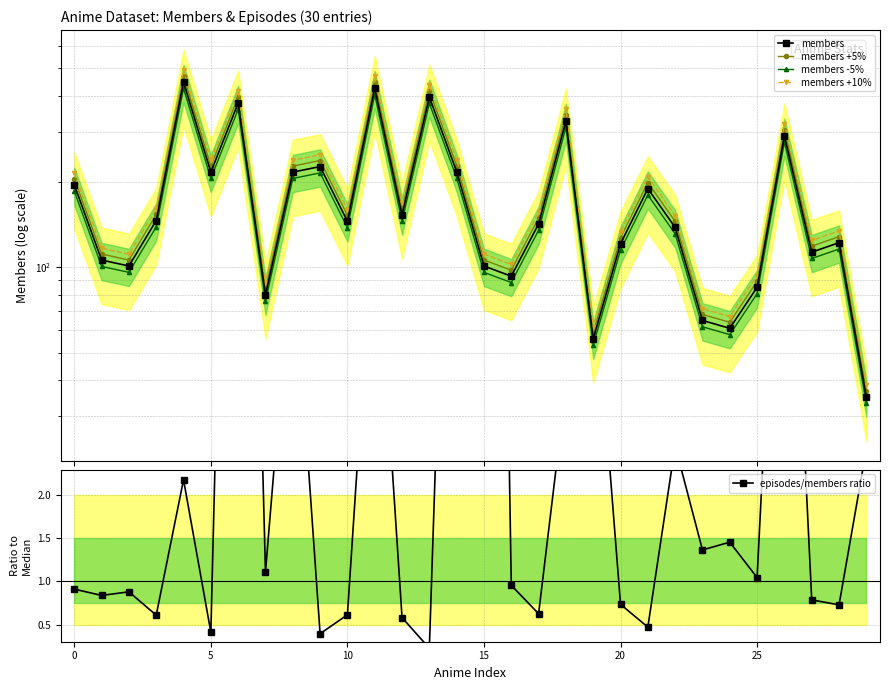

True or false: members +5% and members +10% cross at least once.

False